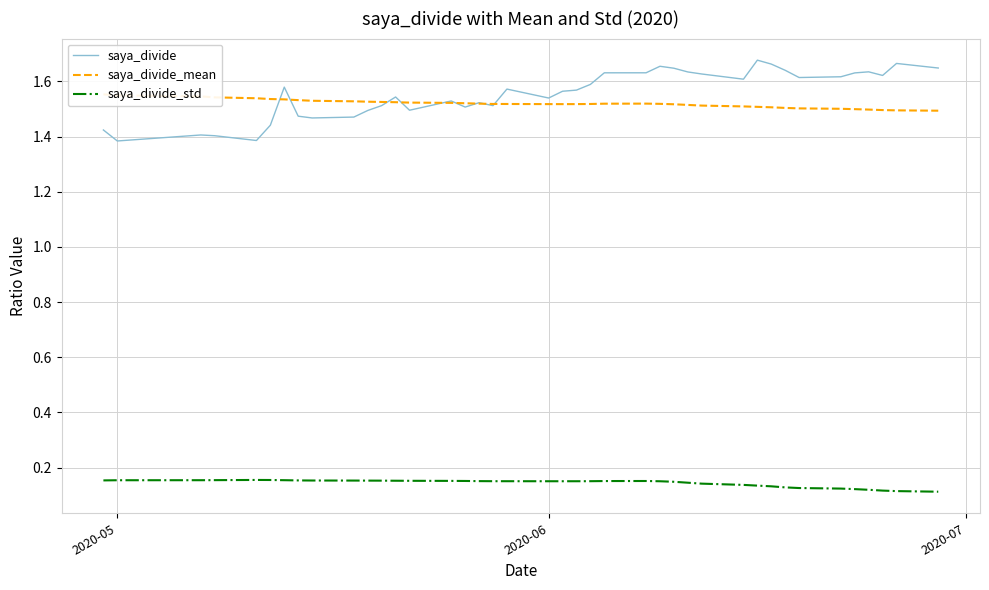

True or false: saya_divide_std and saya_divide intersect in this chart.

False